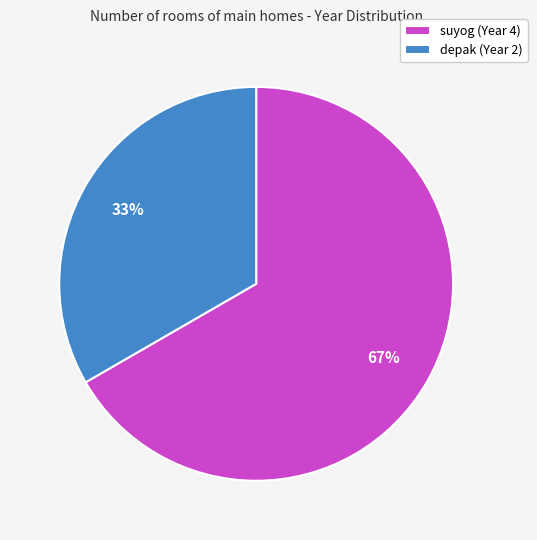

To the nearest percent, what portion does depak represent?

33%